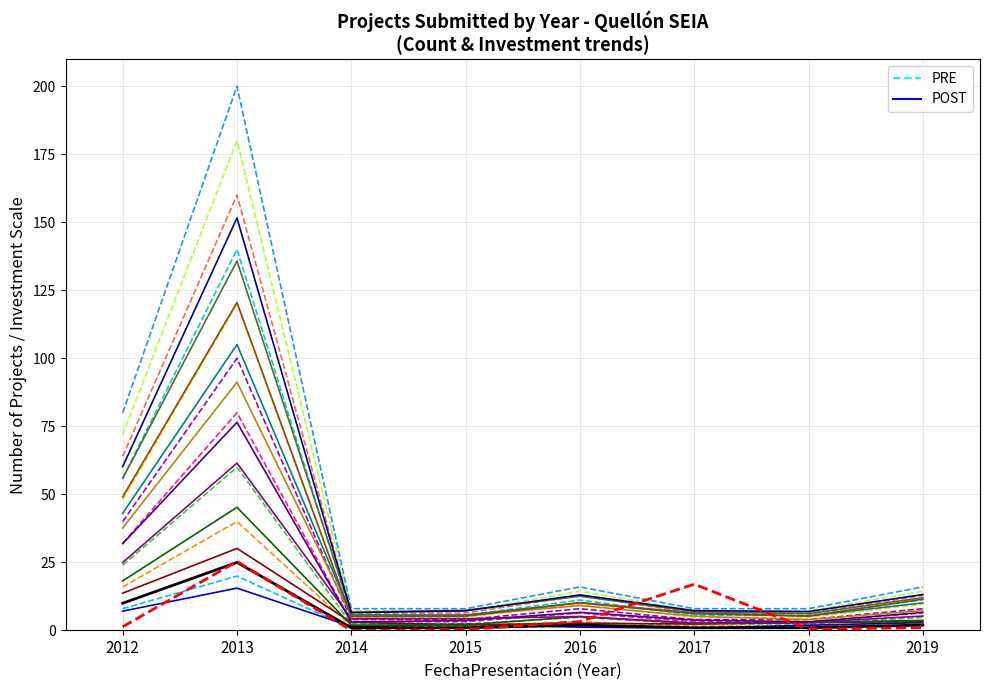

At which label does Investment/10000 first exceed 1?

2012